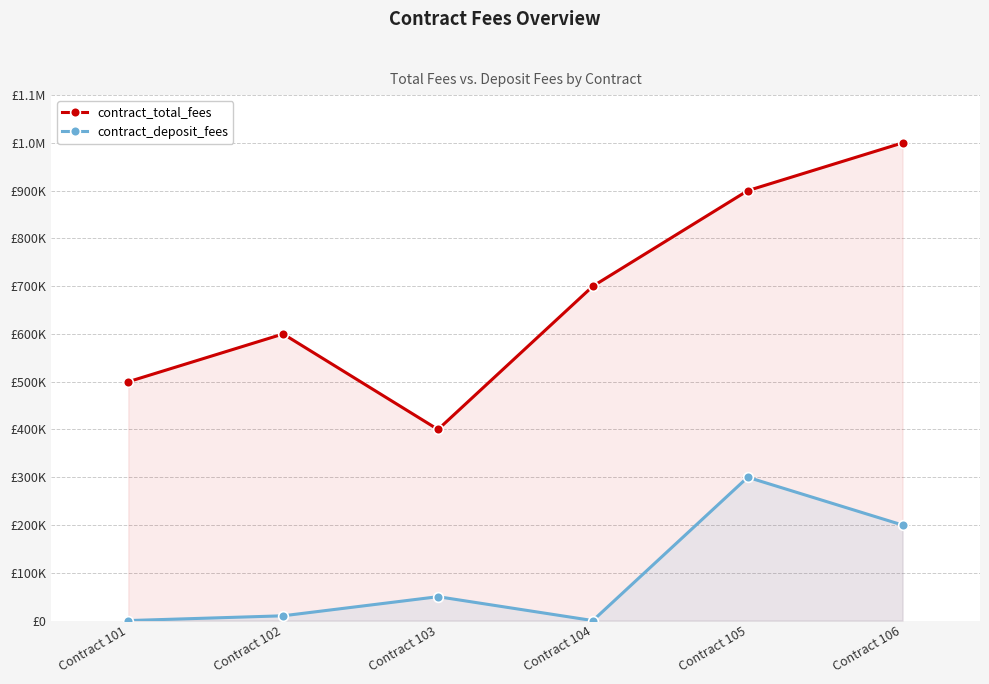

At which label is contract_total_fees closest to 700000?

Contract 104